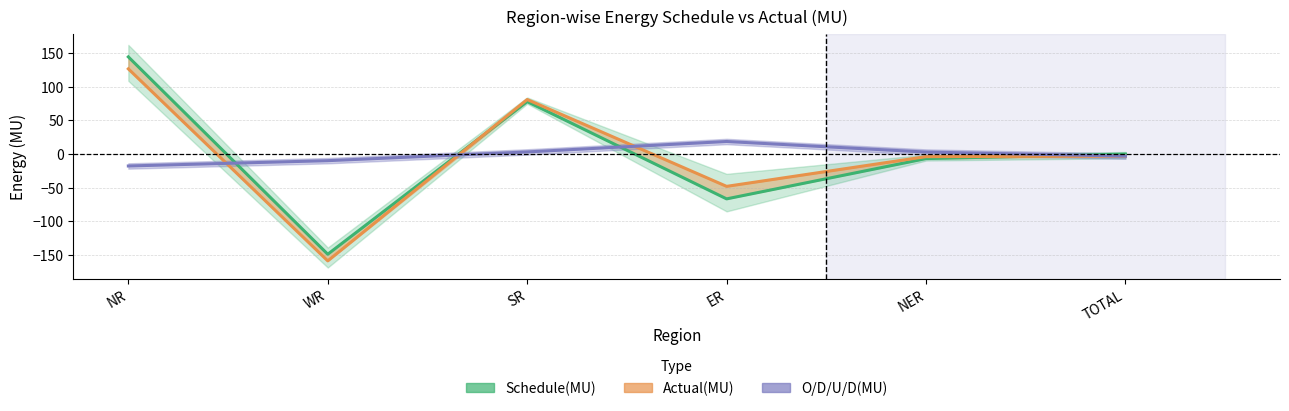

What is the difference between the maximum and minimum values in the Schedule(MU) series?

293.4